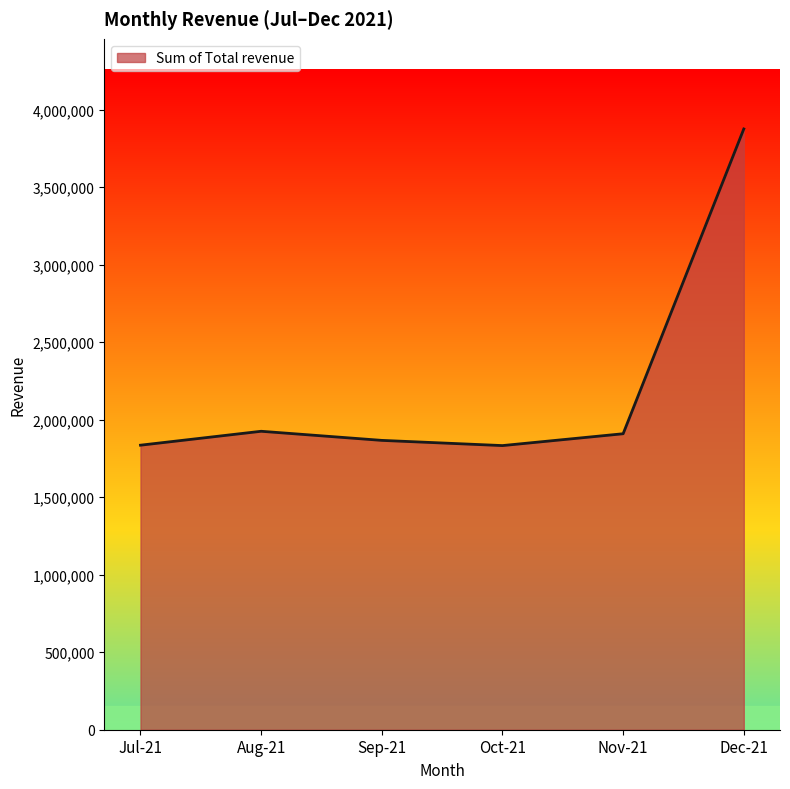

What is the maximum value shown in the chart?

3874756